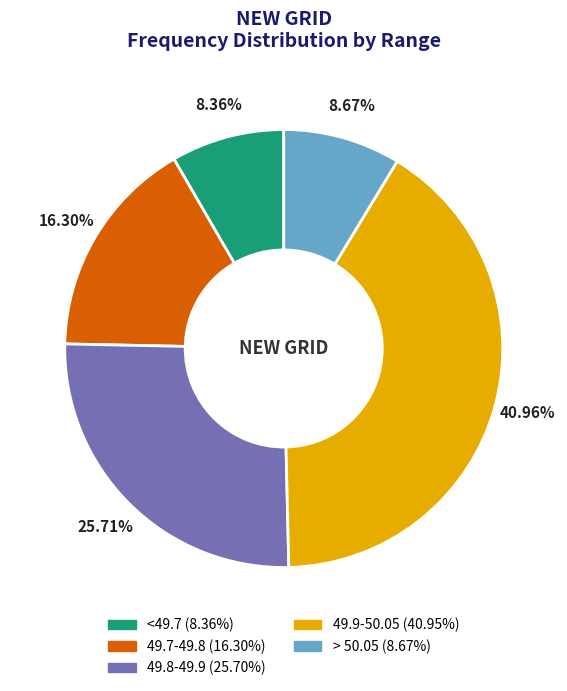

What is the ratio of the value at <49.7 to the value at 49.7-49.8?

0.5